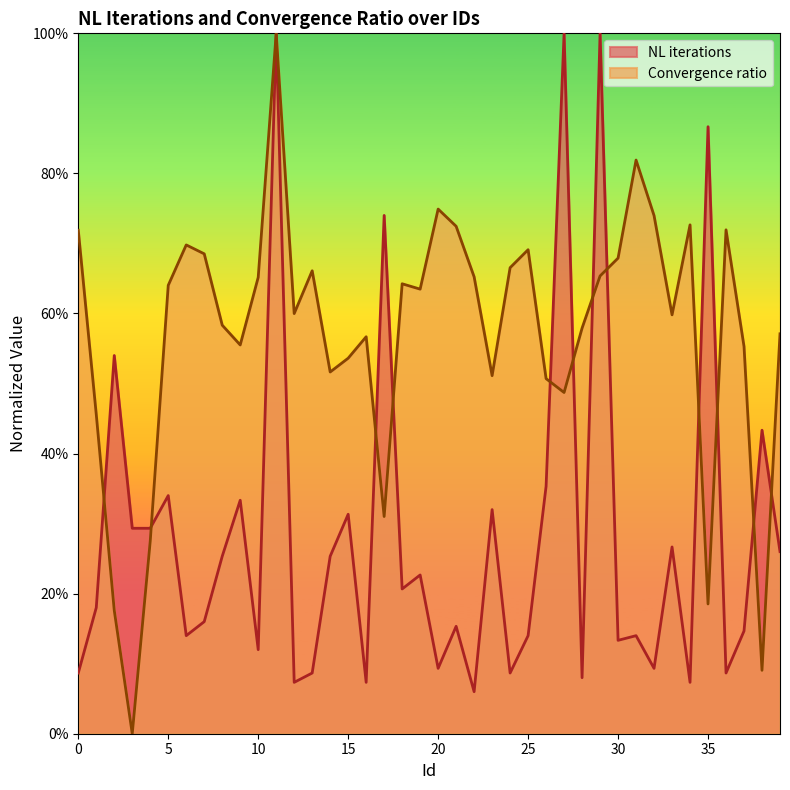

At which category does the chart reach its peak across all series?

11